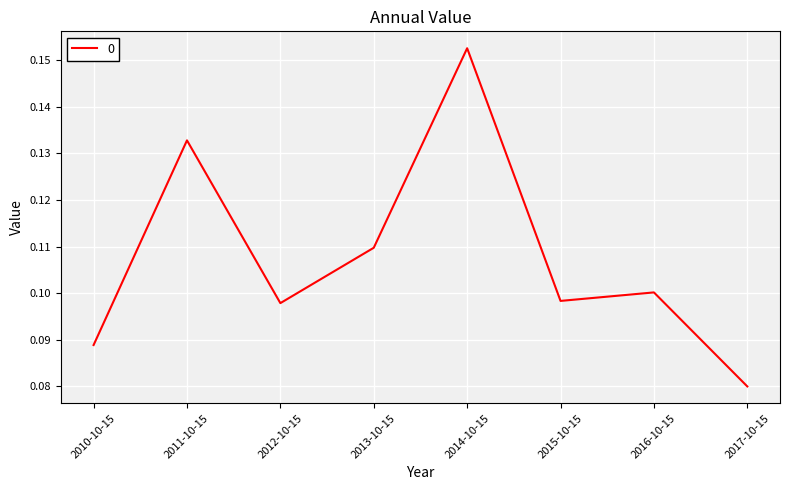

What position from the right is 2013-10-15?

5